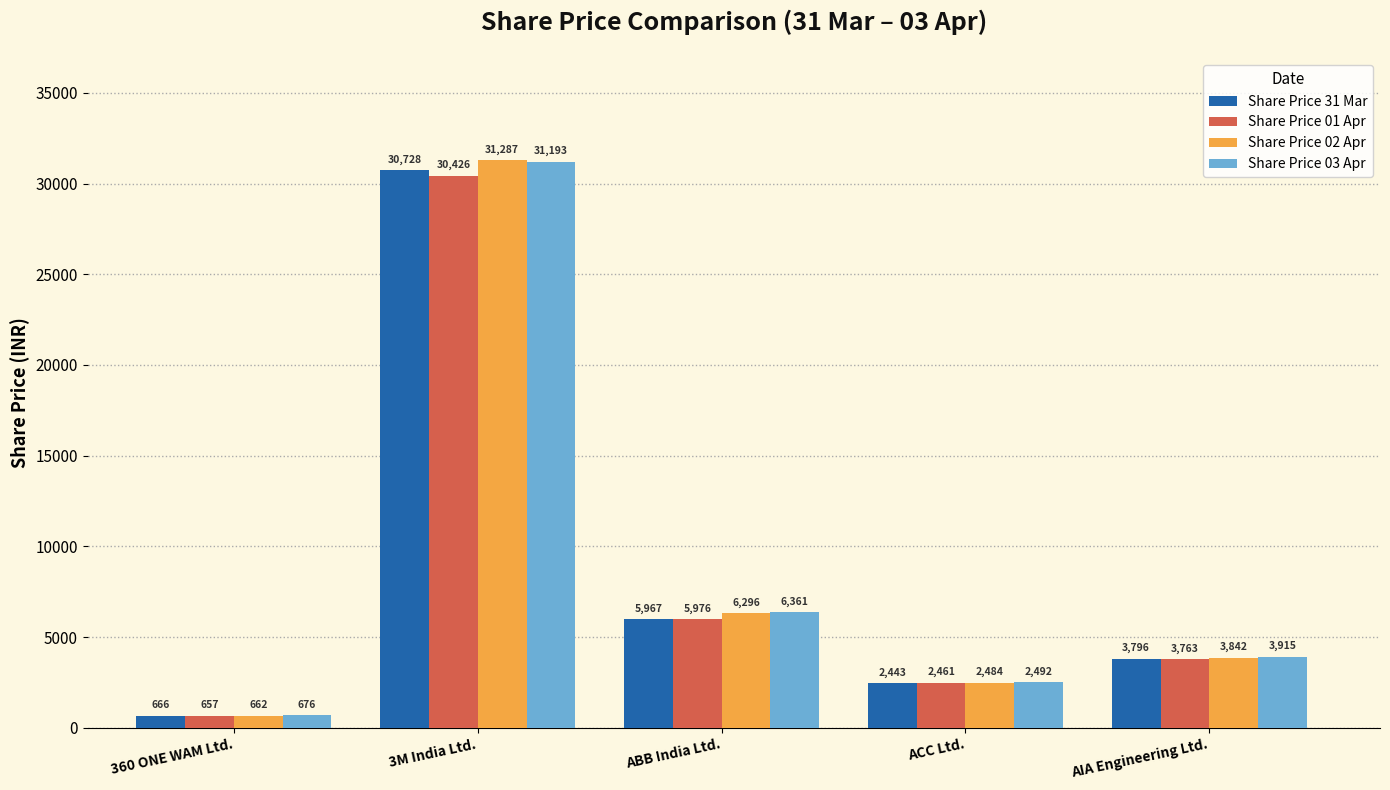

Which series changed the most between ACC Ltd. and AIA Engineering Ltd.?

Share Price 03 Apr